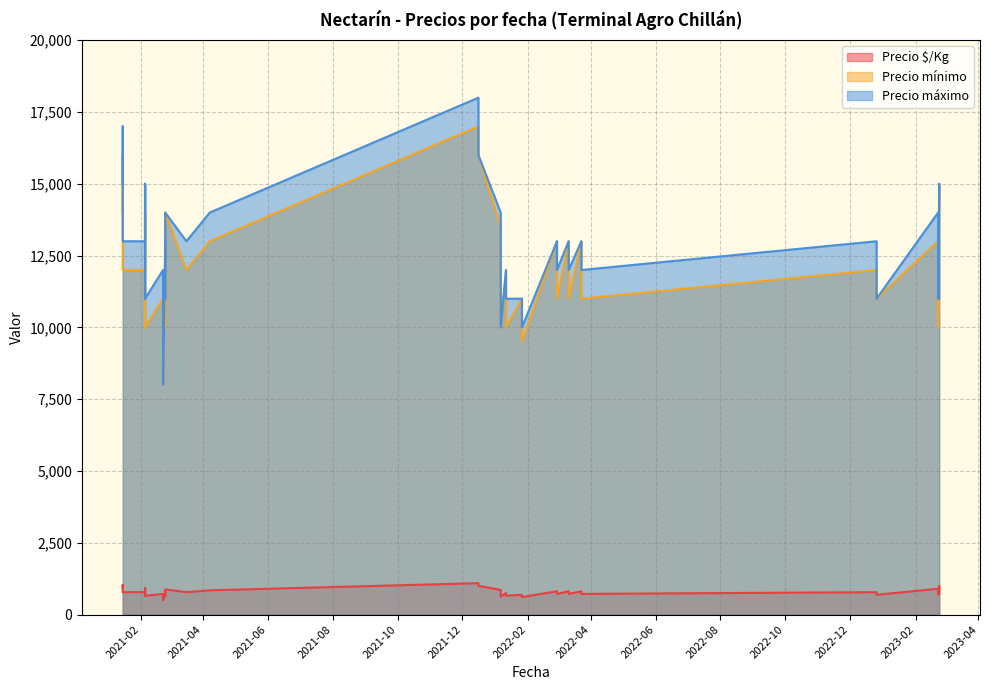

What is the label of the 29th point from the left?

2021-02-22